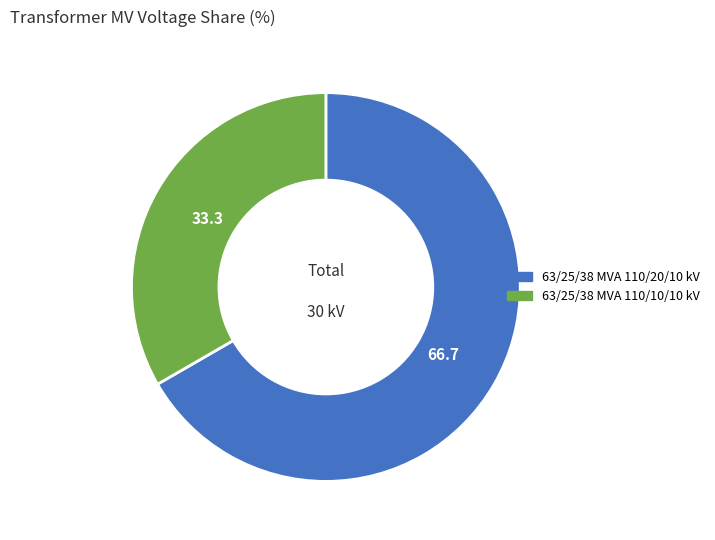

What is the smallest slice in the pie chart?

63/25/38 MVA 110/10/10 kV